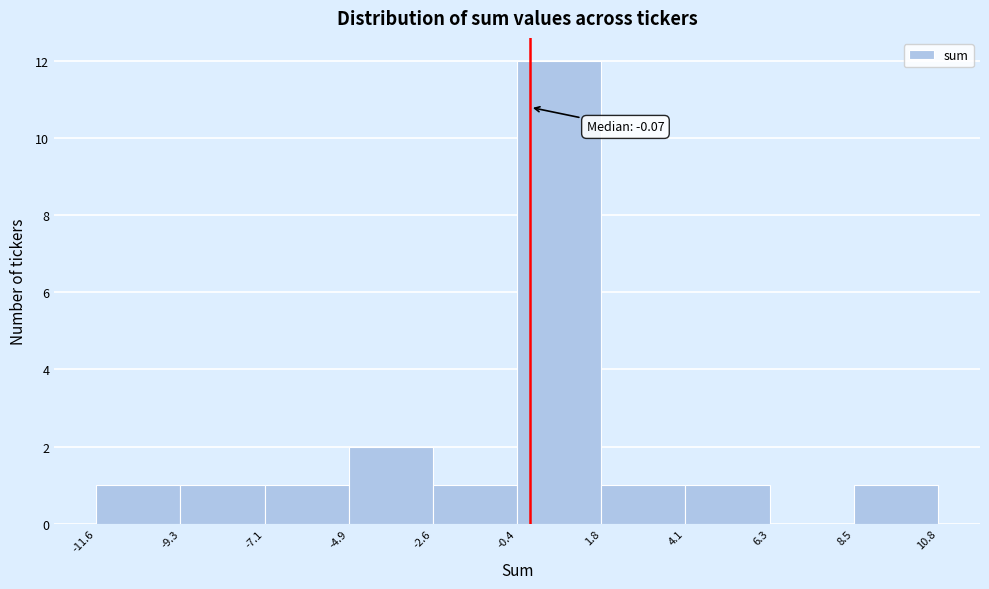

Over which range of the x-axis is the bar tallest?

-0.4 to 1.8